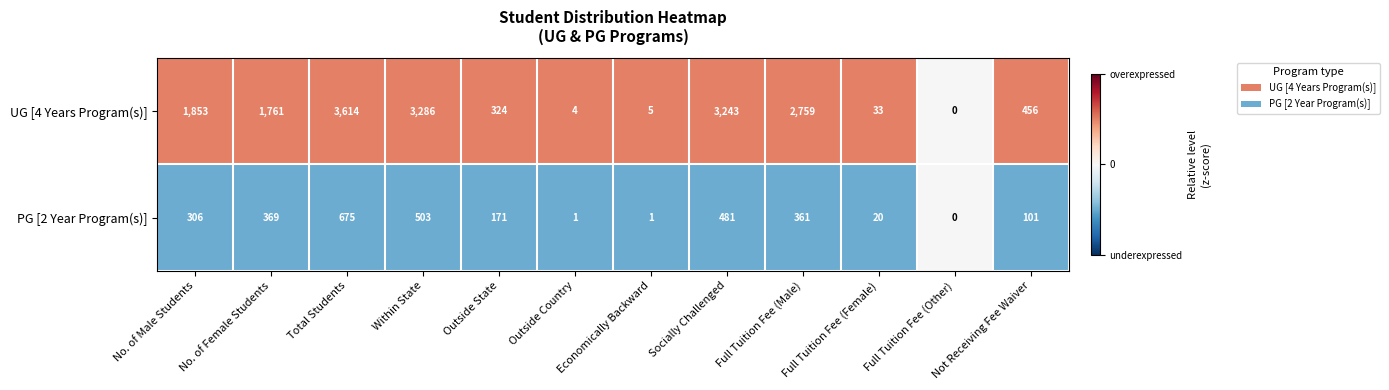

Which series changed the most between Total Students and Within State?

UG [4 Years Program(s)]